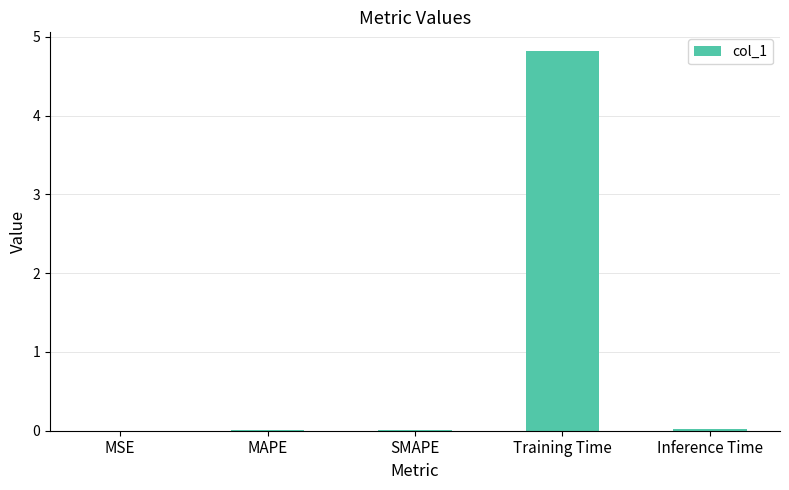

What is the maximum value shown in the chart?

4.8